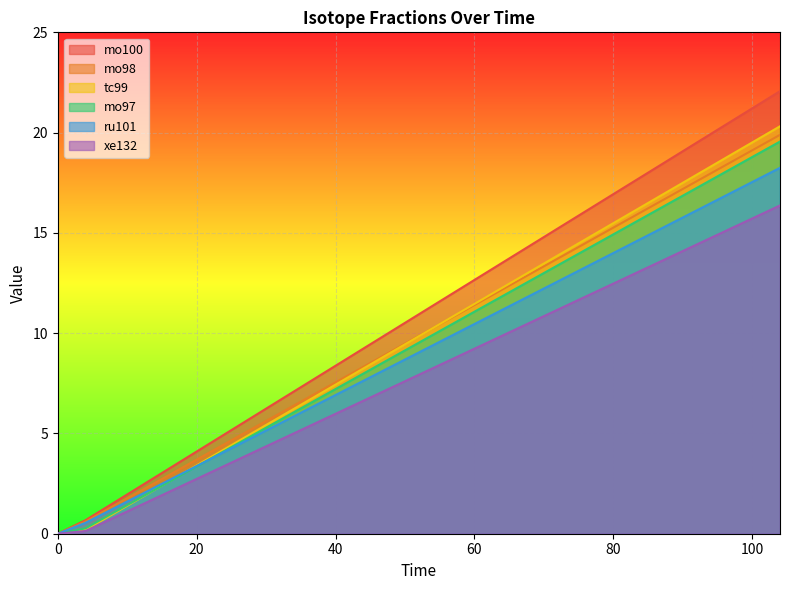

Reading right to left, list all the values displayed in this chart.

mo100: 104=22.1	4=0.7	0=0.0
mo98: 104=19.9	4=0.6	0=0.0
tc99: 104=20.3	4=0.2	0=0.0
mo97: 104=19.6	4=0.3	0=0.0
ru101: 104=18.2	4=0.5	0=0.0
xe132: 104=16.4	4=0.1	0=0.0